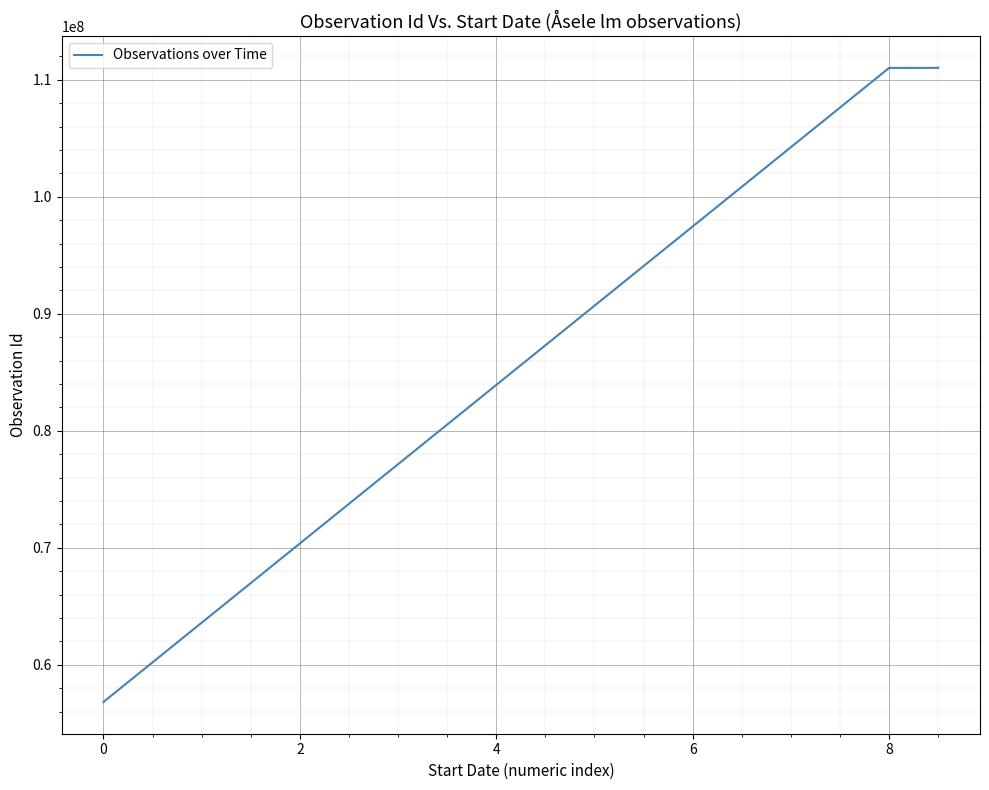

The value at 8 is 146379029. True or false?

False